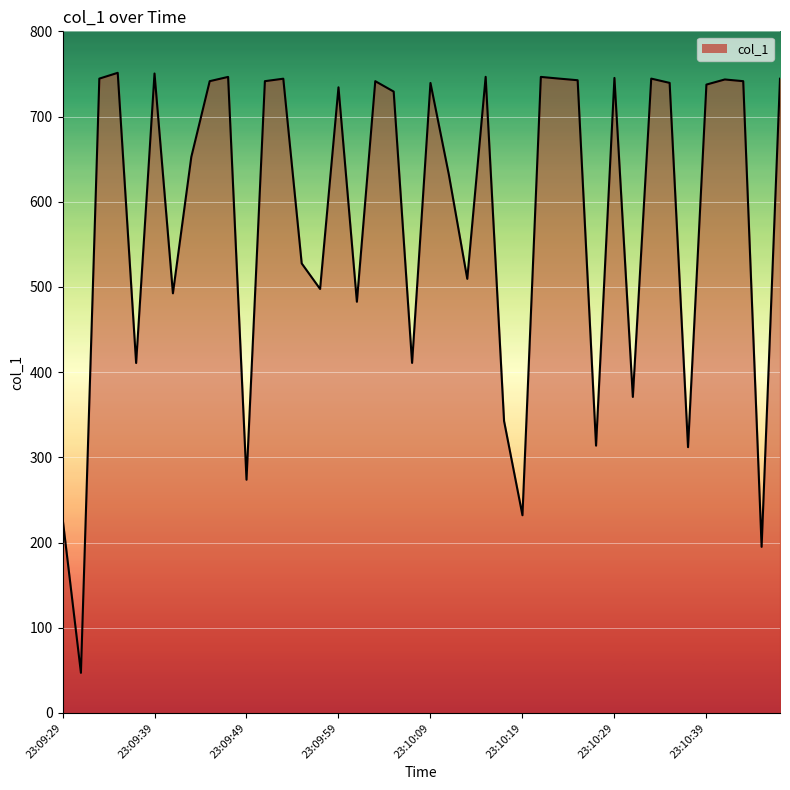

What is the average value?

581.8